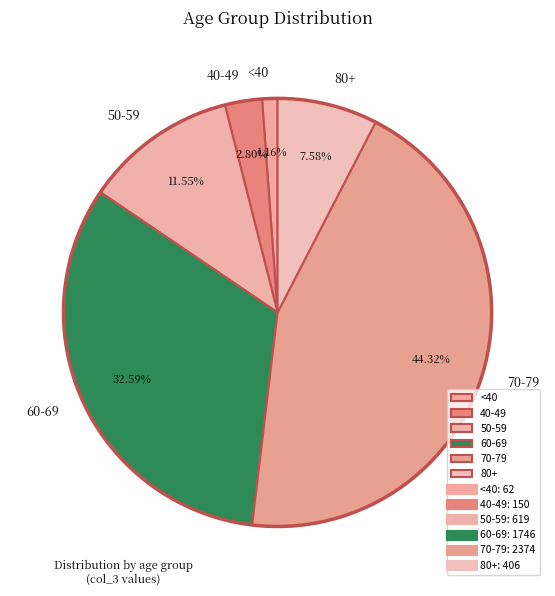

To the nearest percent, what is the average slice percentage?

17%